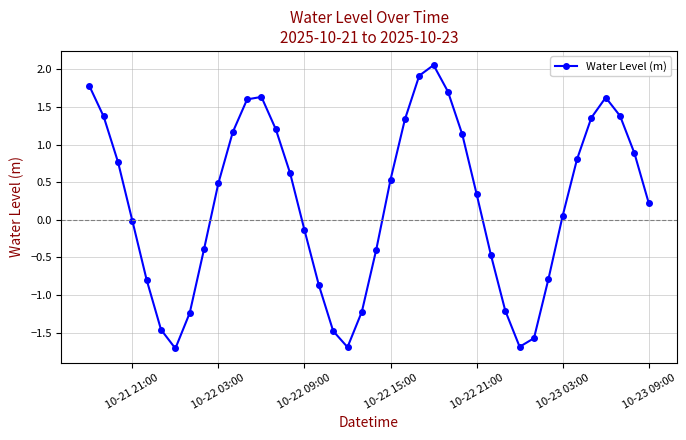

What is the value of the 6th point from the left?

-1.5